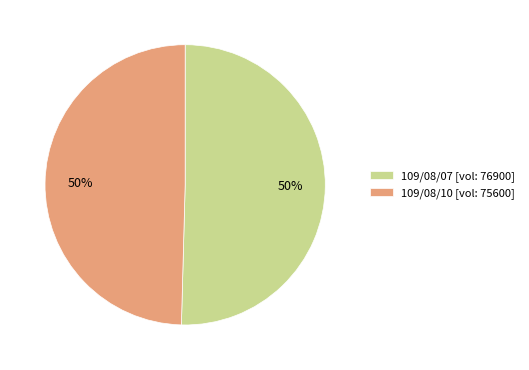

To the nearest percent, what portion does 109/08/10 represent?

50%